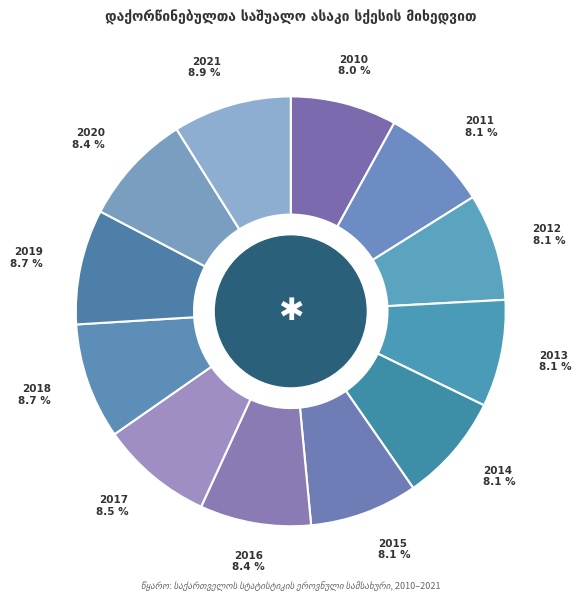

Count the number of slices in the pie.

12